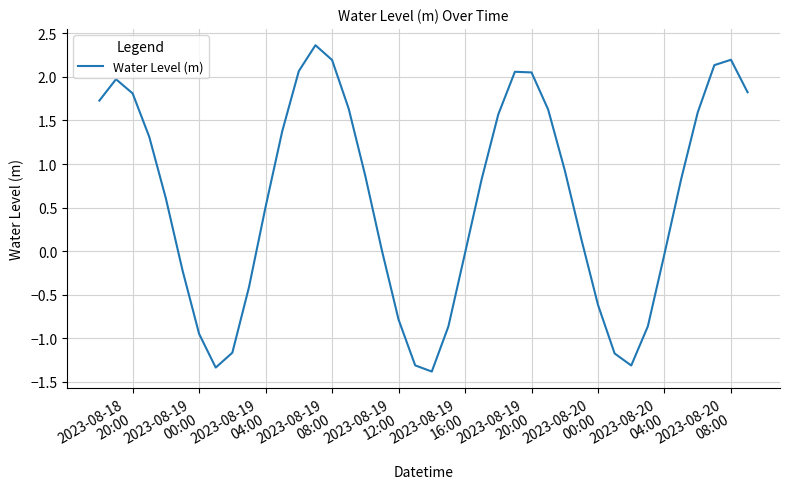

What is the maximum value shown in the chart?

2.4